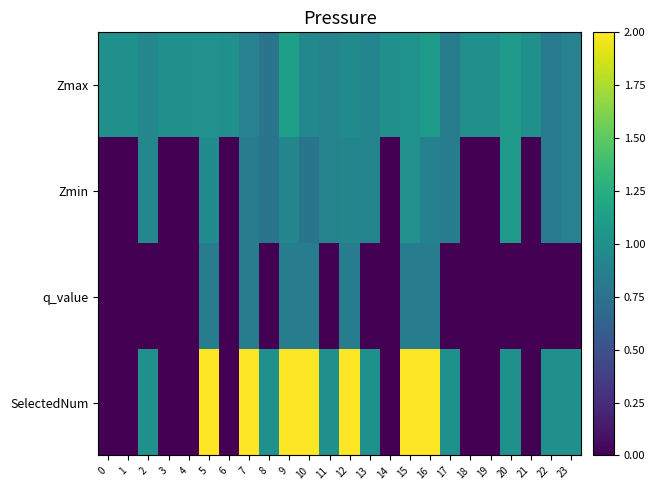

At which category does the chart reach its peak across all series?

5